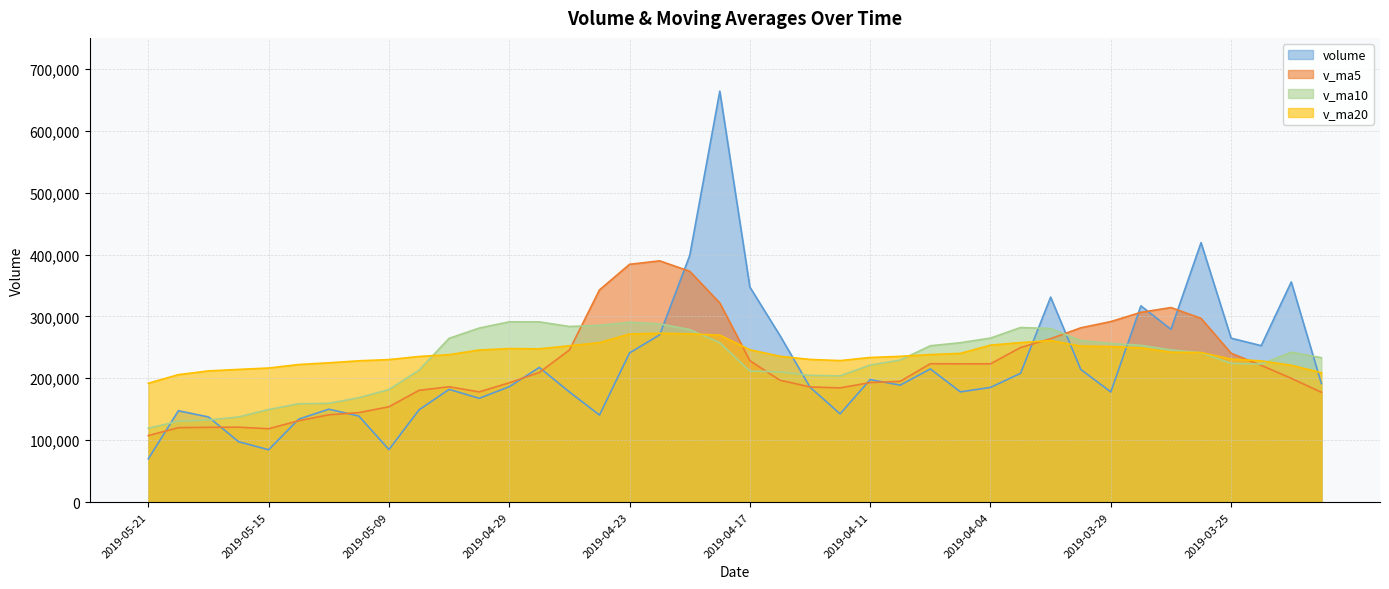

What is the sum of all v_ma10 values?

9162648.3